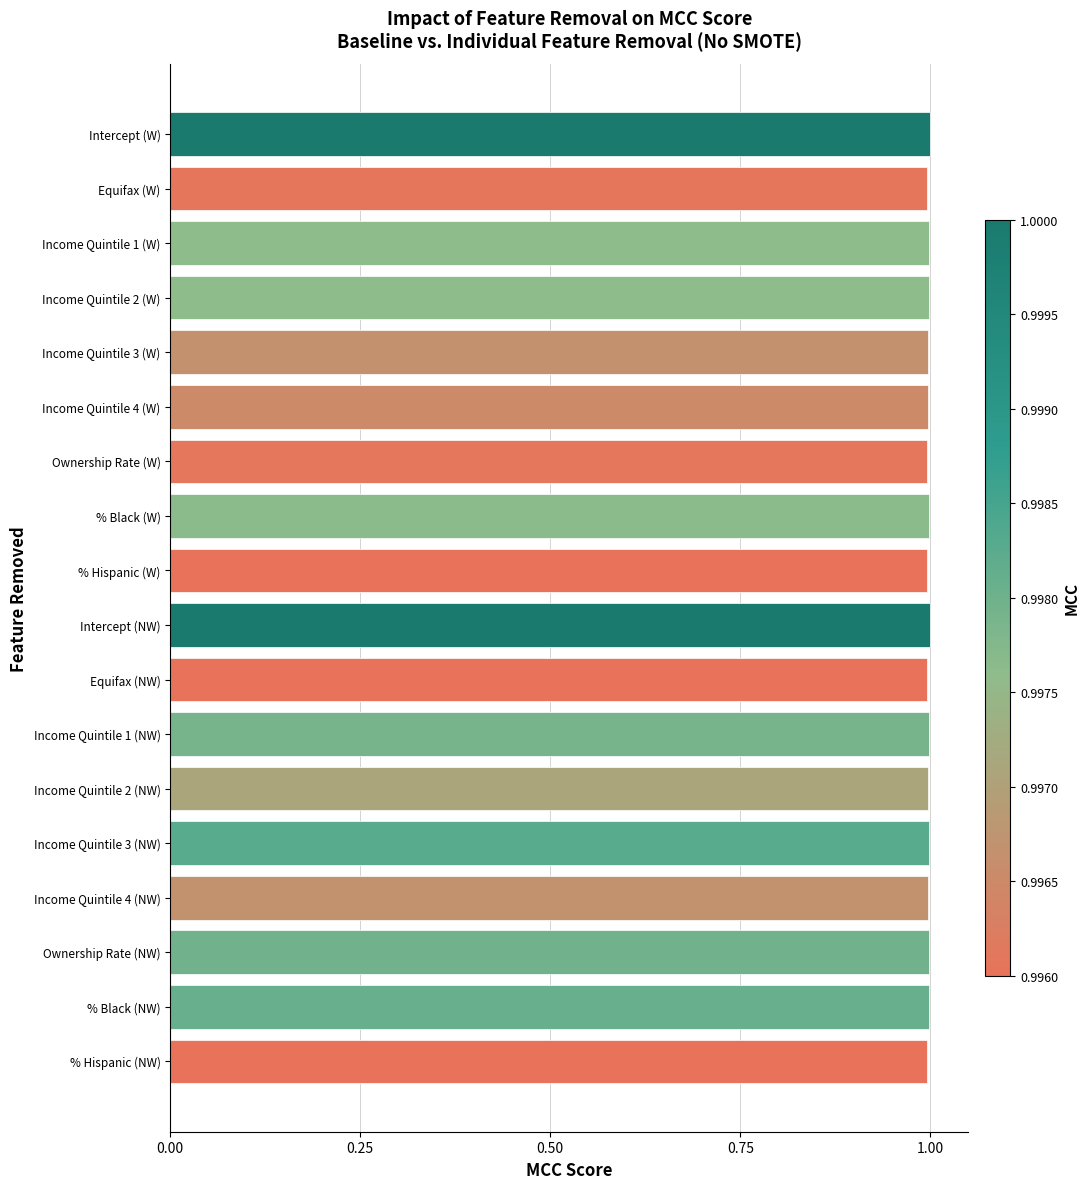

Is it true that the value at Income Quintile 3 (NW) is 1.0?

True